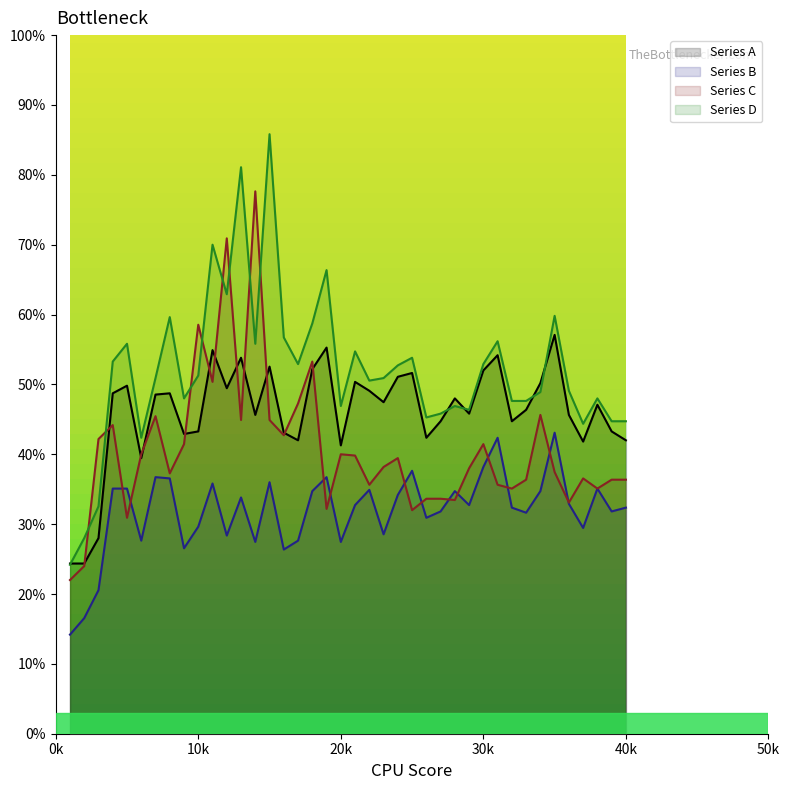

What is the value of the Series B point at the 13th from the left?

33.8